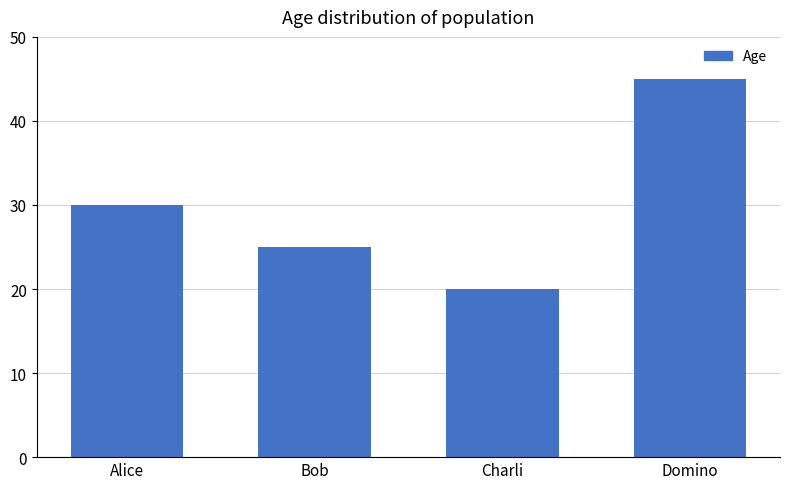

What is the sum of the values at Charli and Alice?

50